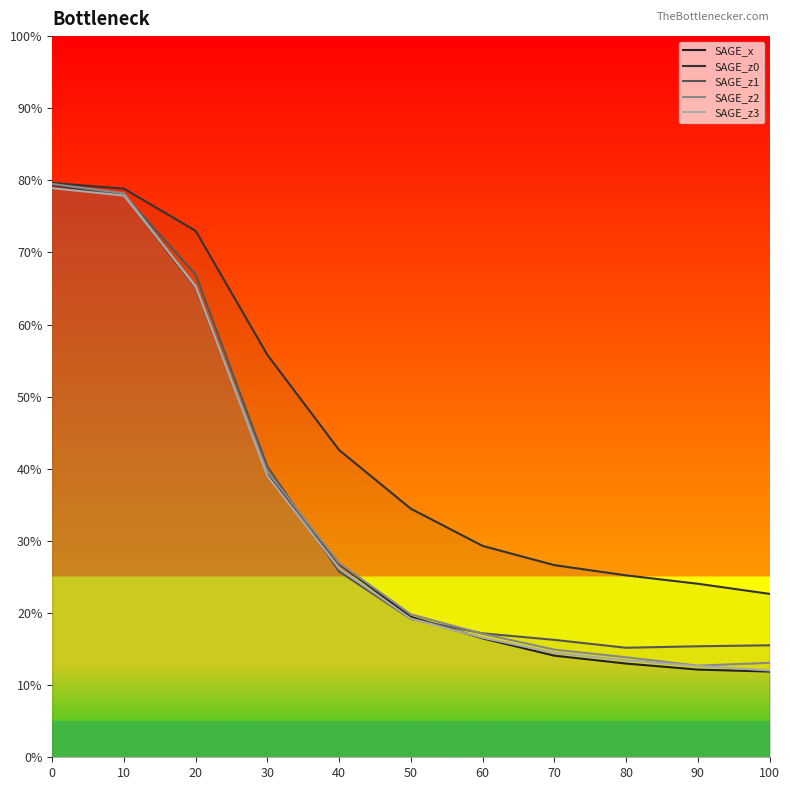

Does the chart display data point markers on the line(s)?

No